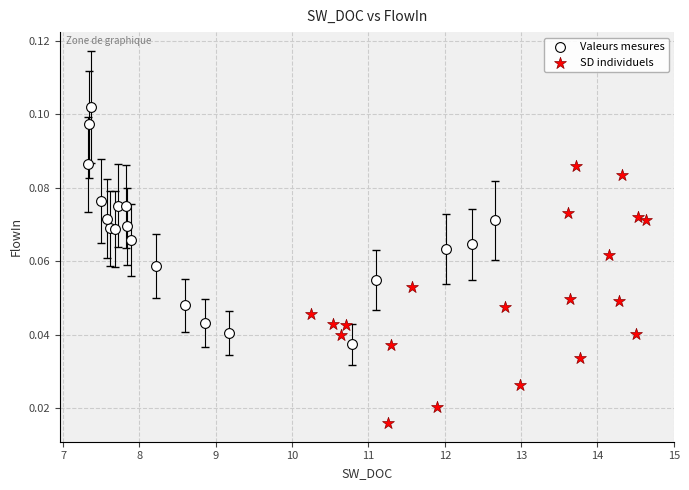

Which series reaches the maximum Y coordinate?

Valeurs mesures